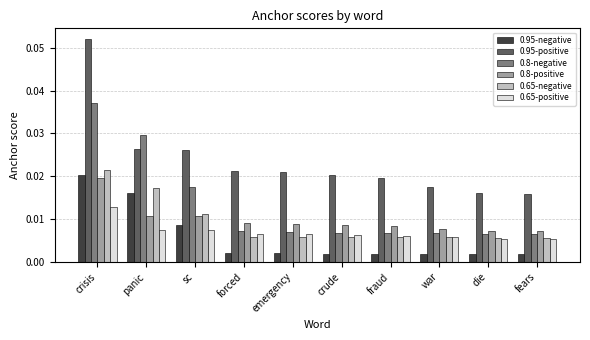

Which series has the largest total across all categories?

0.95-positive